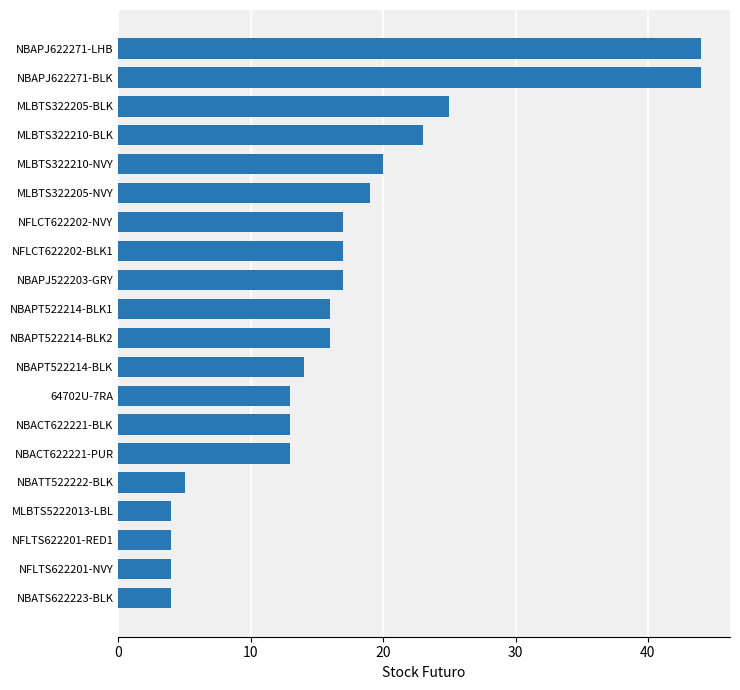

What is the sum of all values?

332